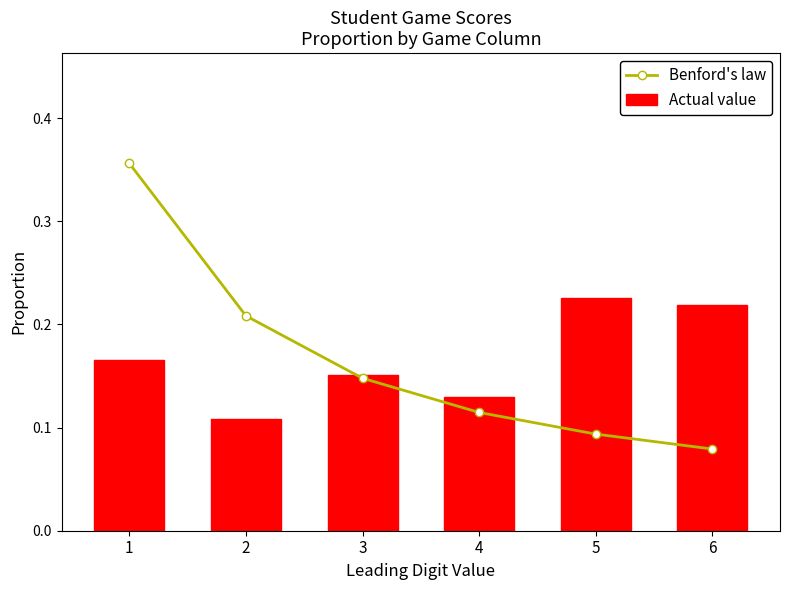

How many Actual value values are between 0 and 1?

6